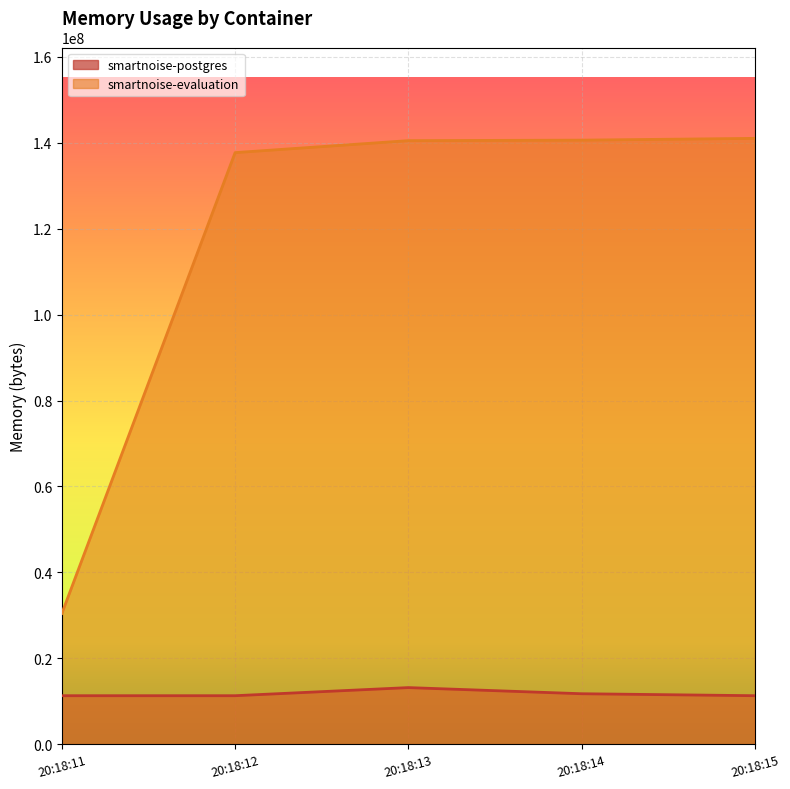

How many lines are shown in the chart?

2